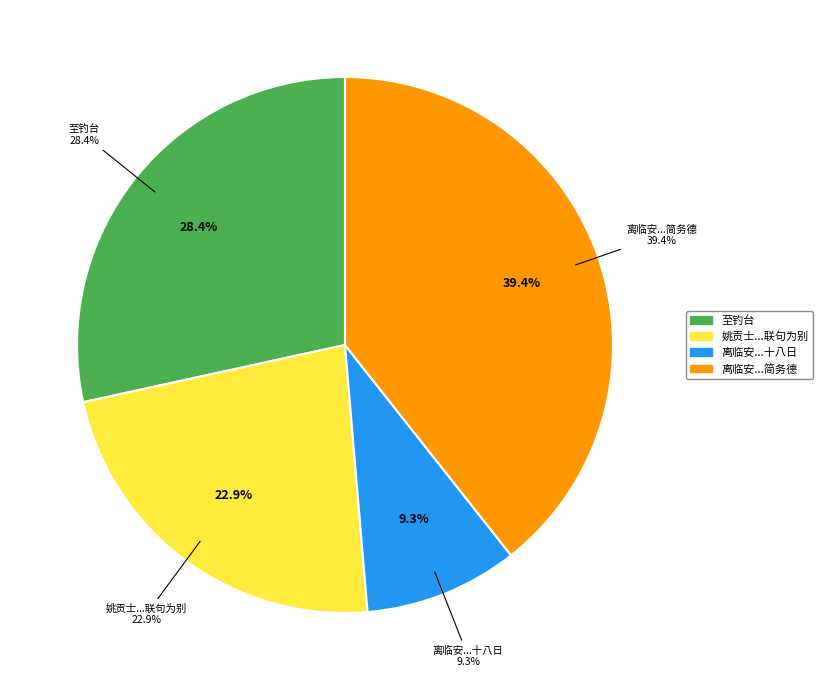

To the nearest percent, what is the combined percentage of 离临安日范伯达送茶约至钓台烹之正月十八日宿台下兼简务德 and 姚贡士时举及其弟中书吉甫送予与宣溪至钓台下联句为别?

62%